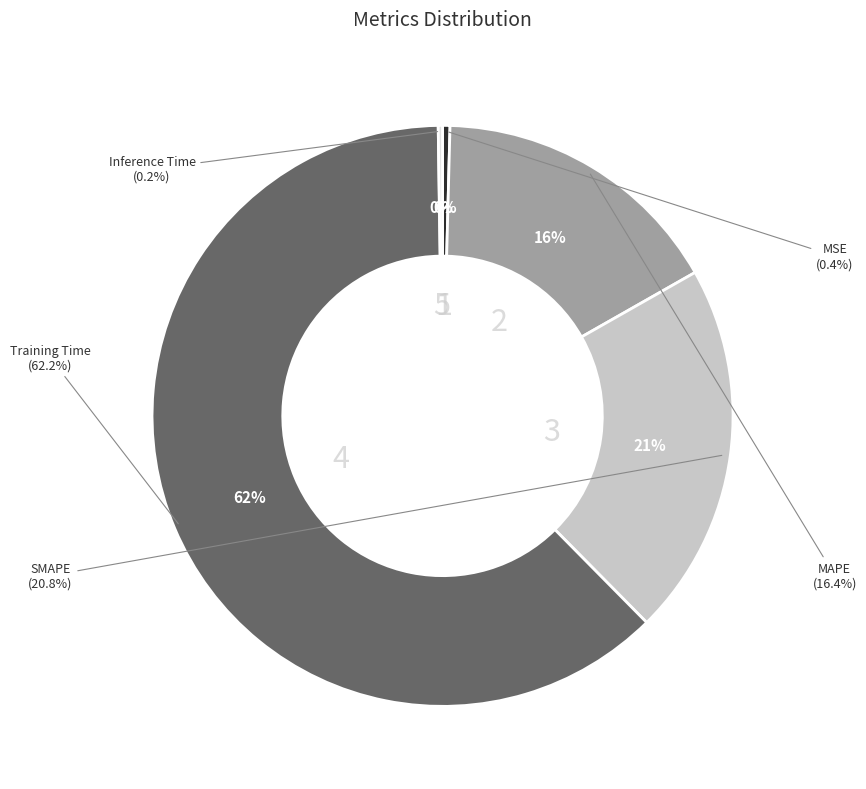

To the nearest percent, what is the difference between the largest and smallest slice percentages?

62%